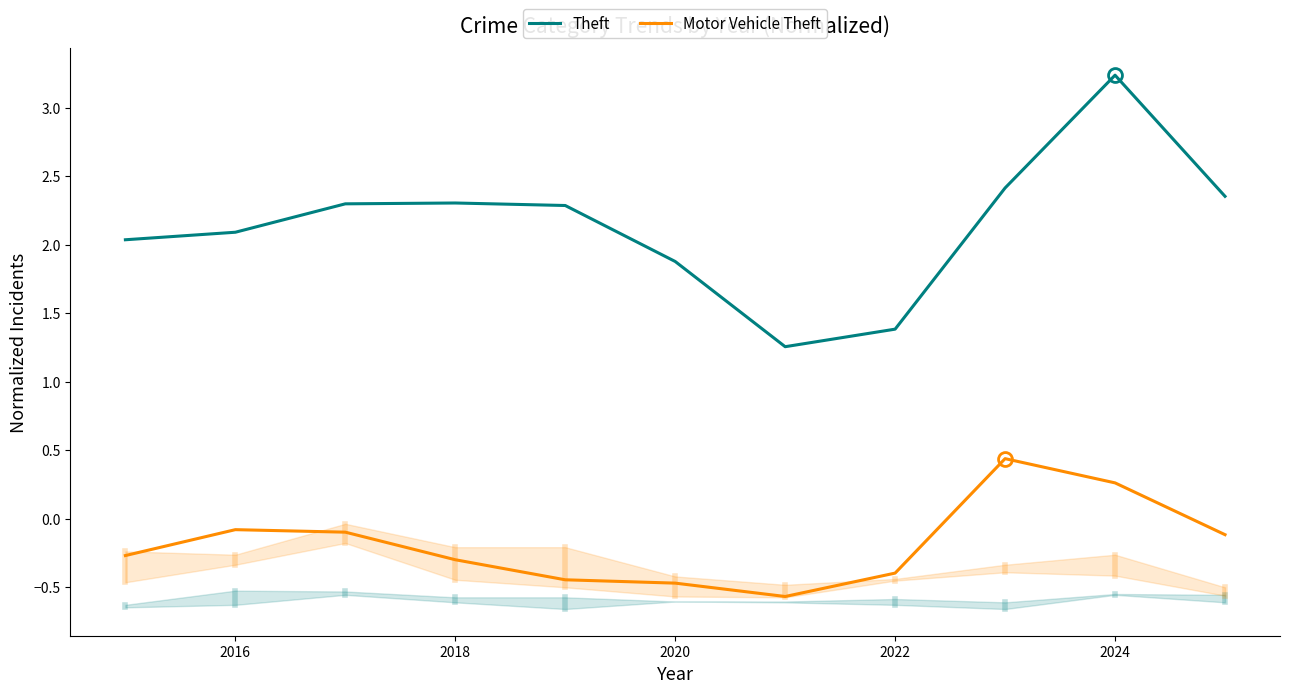

Reading left to right, list all the values displayed in this chart.

Theft: 2.0	2.1	2.3	2.3	2.3	1.9	1.3	1.4	2.4	3.2	2.4
Motor Vehicle Theft: -0.3	-0.1	-0.1	-0.3	-0.4	-0.5	-0.6	-0.4	0.4	0.3	-0.1